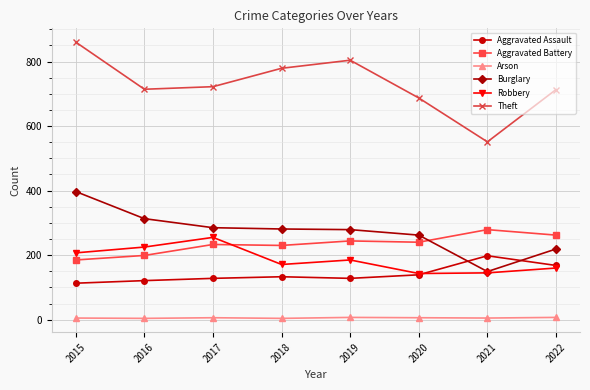

Is it true that Burglary equals 285 at 2017?

True